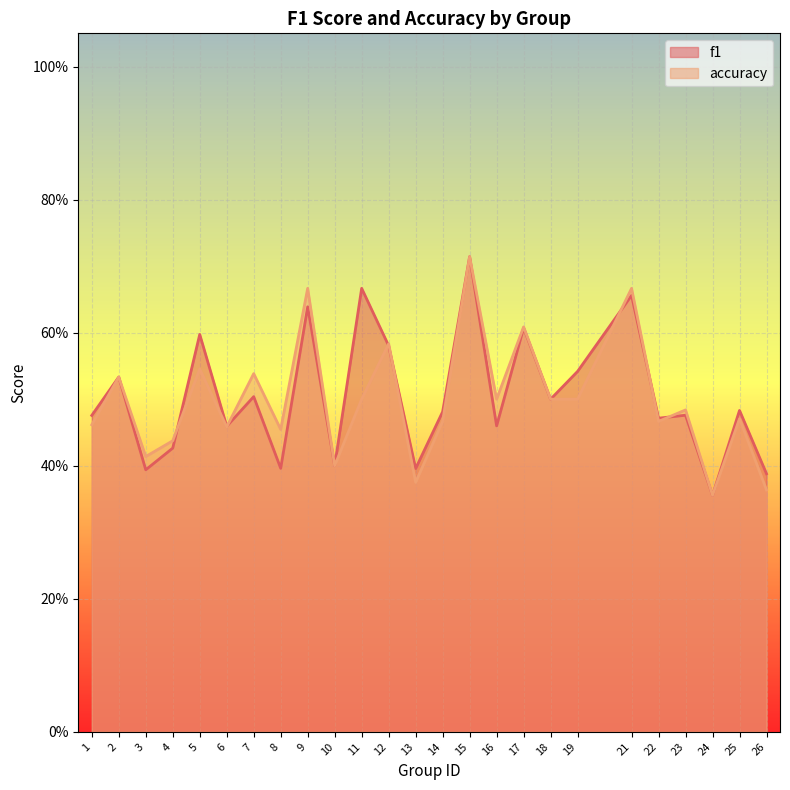

How many times do f1 and accuracy cross each other?

7